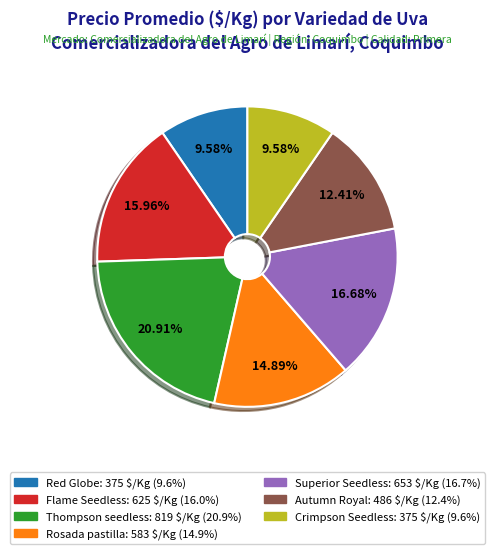

The Red Globe slice represents 10% of the pie. True or false?

True